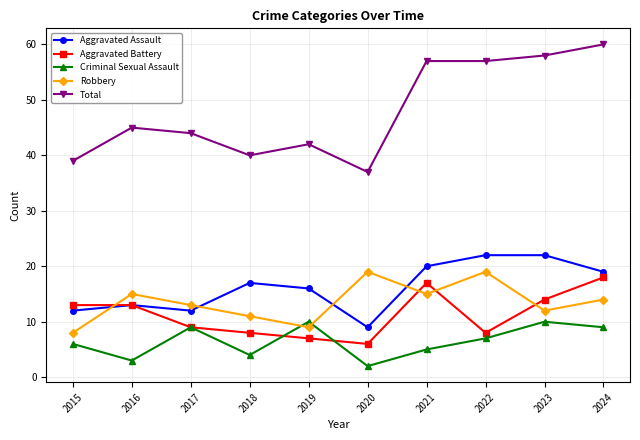

Where is the first local minimum for Criminal Sexual Assault?

2016